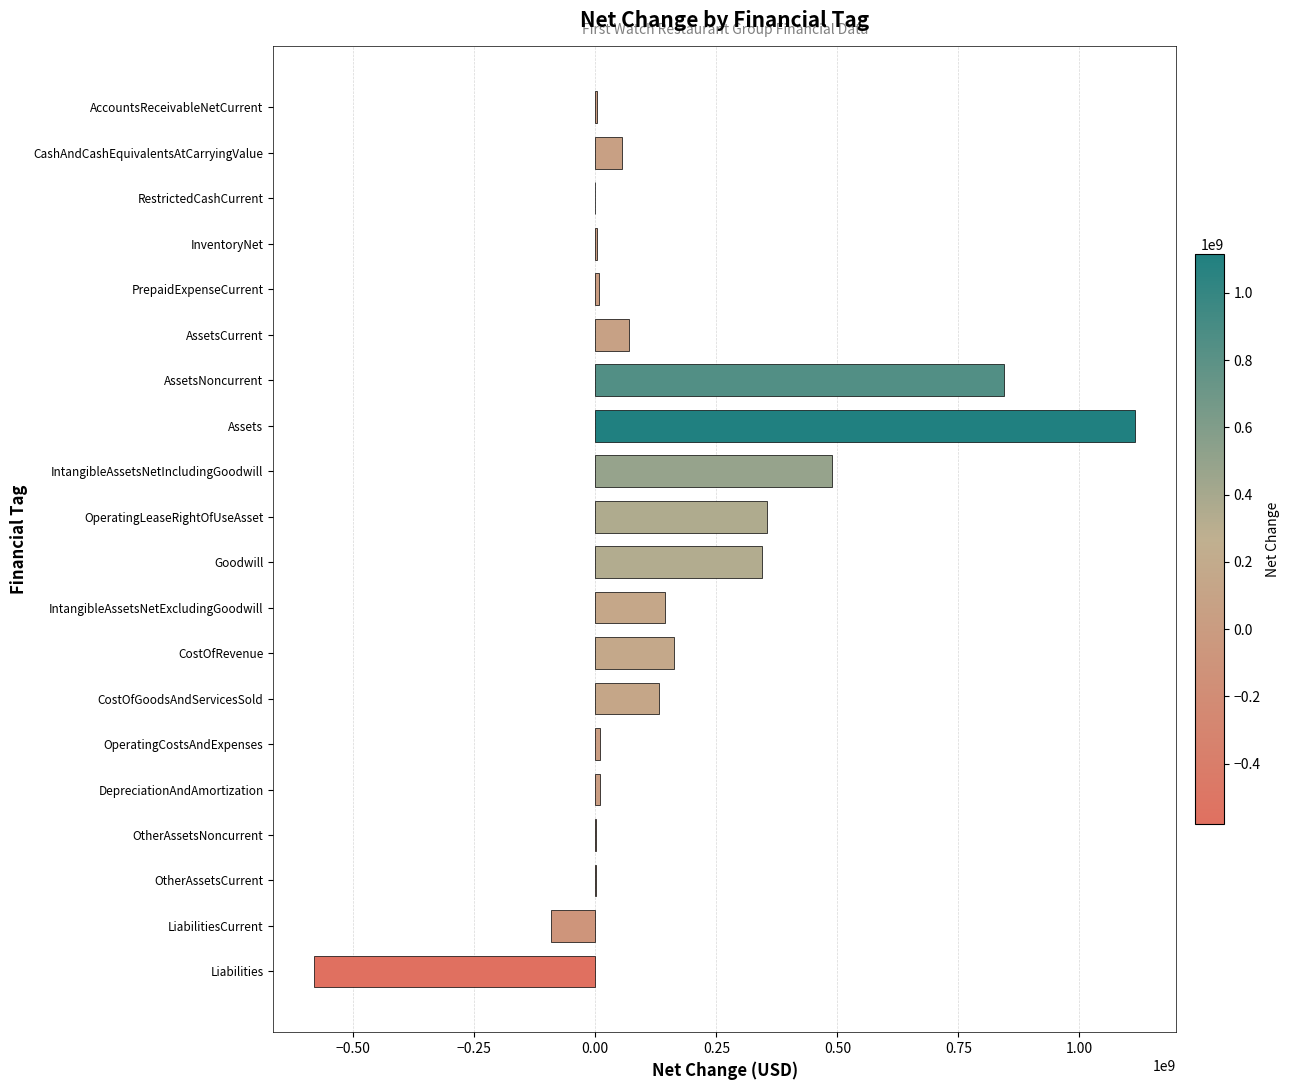

What is the greatest value displayed?

1115052000